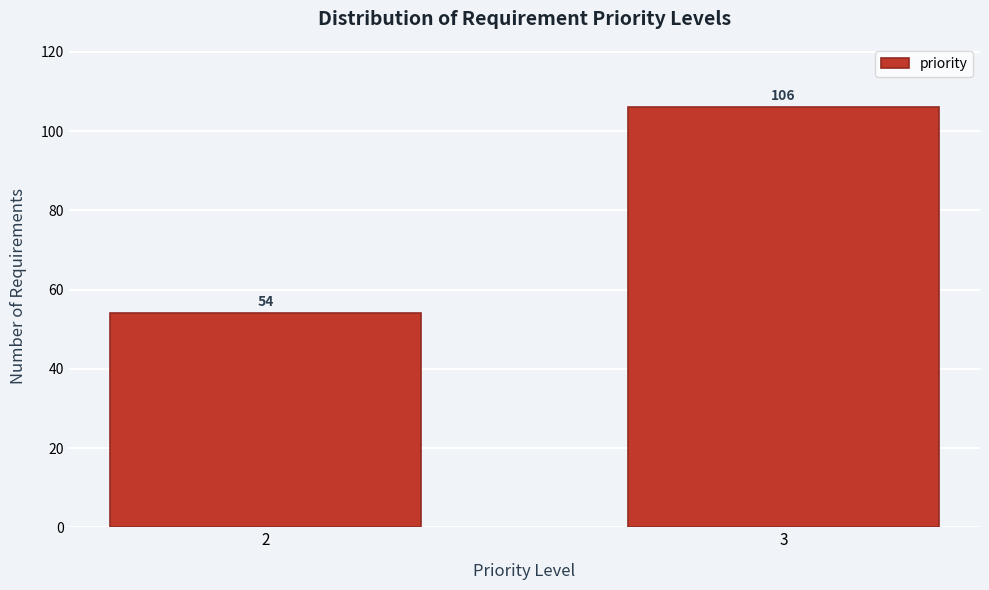

Reading left to right, extract all data points from this chart.

2=54	3=106